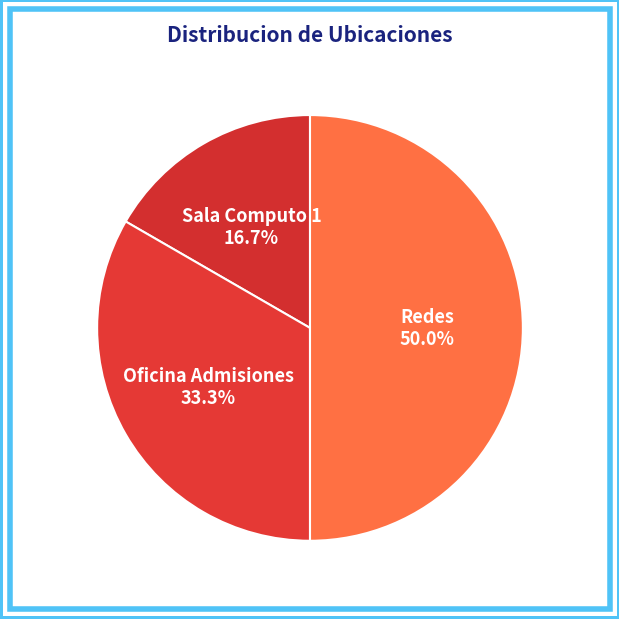

To the nearest percent, what percentage of the pie is Redes?

50%